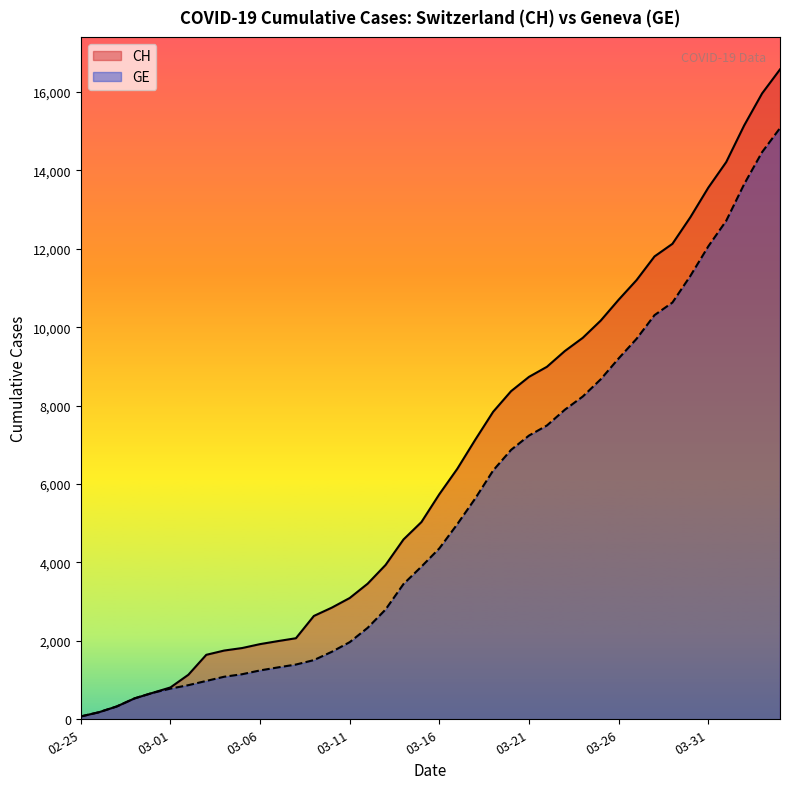

Which series has the widest spread of values?

CH